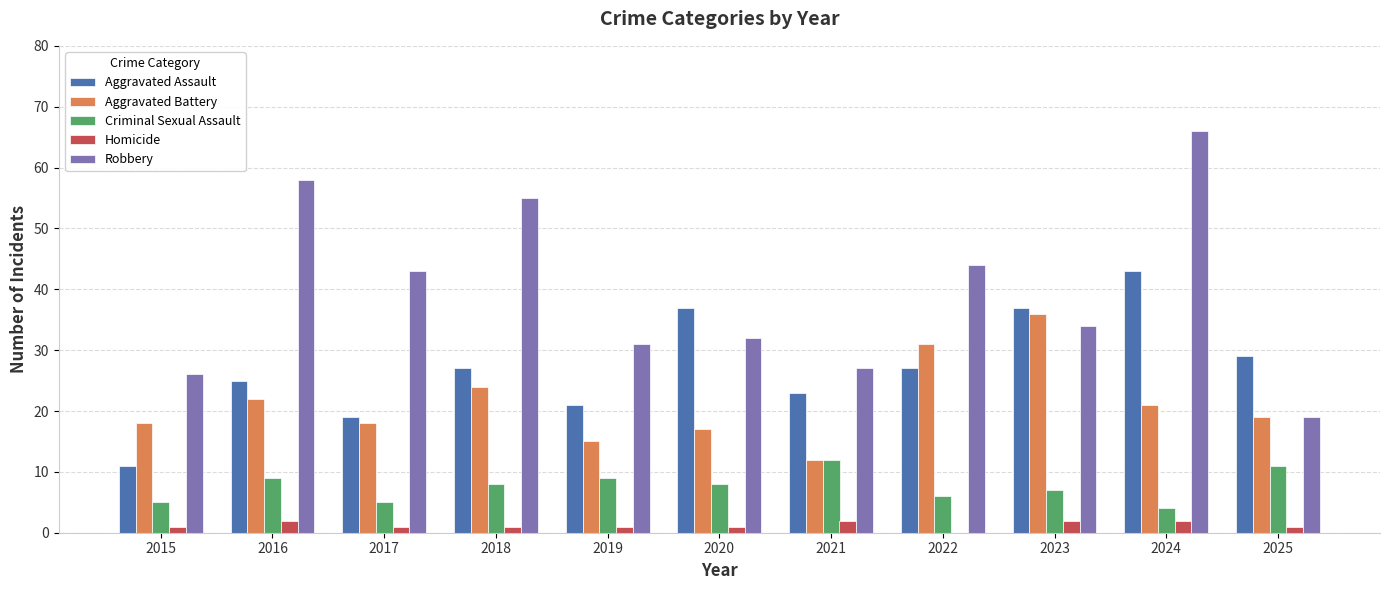

Reading left to right, what are all the values shown in this chart?

Aggravated Assault: 11	25	19	27	21	37	23	27	37	43	29
Aggravated Battery: 18	22	18	24	15	17	12	31	36	21	19
Criminal Sexual Assault: 5	9	5	8	9	8	12	6	7	4	11
Homicide: 1	2	1	1	1	1	2	0	2	2	1
Robbery: 26	58	43	55	31	32	27	44	34	66	19